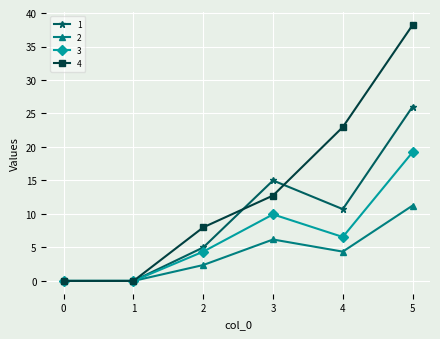

At which label does 1 reach its peak?

5